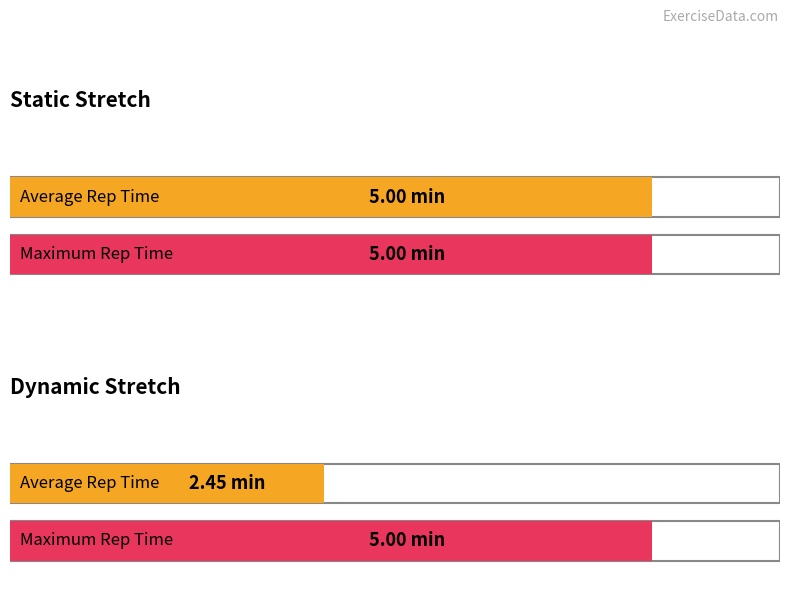

What are all the series names shown in the legend?

Static Stretch, Dynamic Stretch